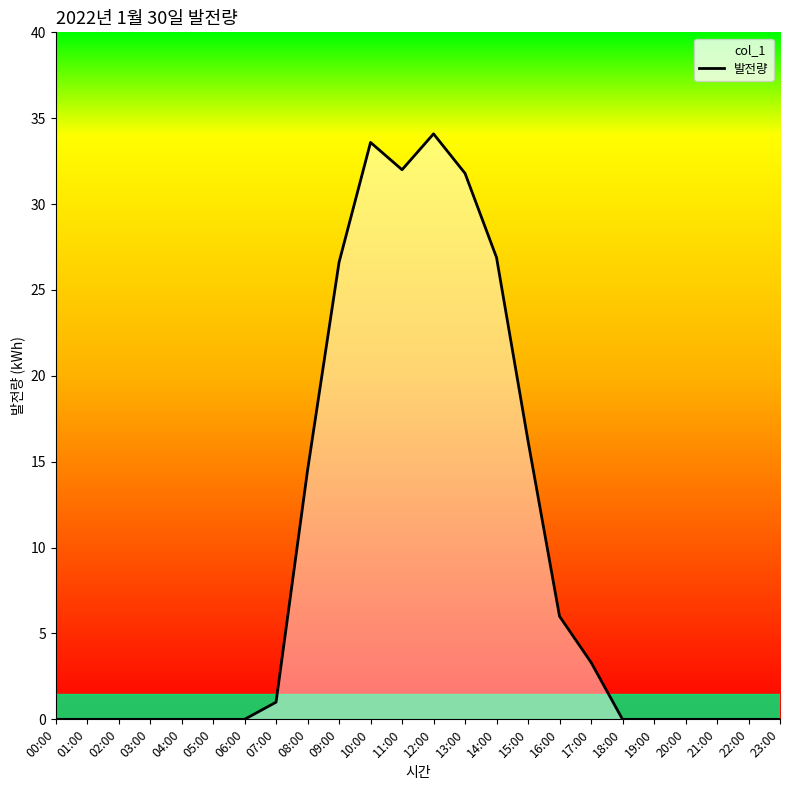

List the labels in order of value, smallest first.

00:00, 01:00, 02:00, 03:00, 04:00, 05:00, 06:00, 18:00, 19:00, 20:00, 21:00, 22:00, 23:00, 07:00, 17:00, 16:00, 08:00, 15:00, 09:00, 14:00, 13:00, 11:00, 10:00, 12:00